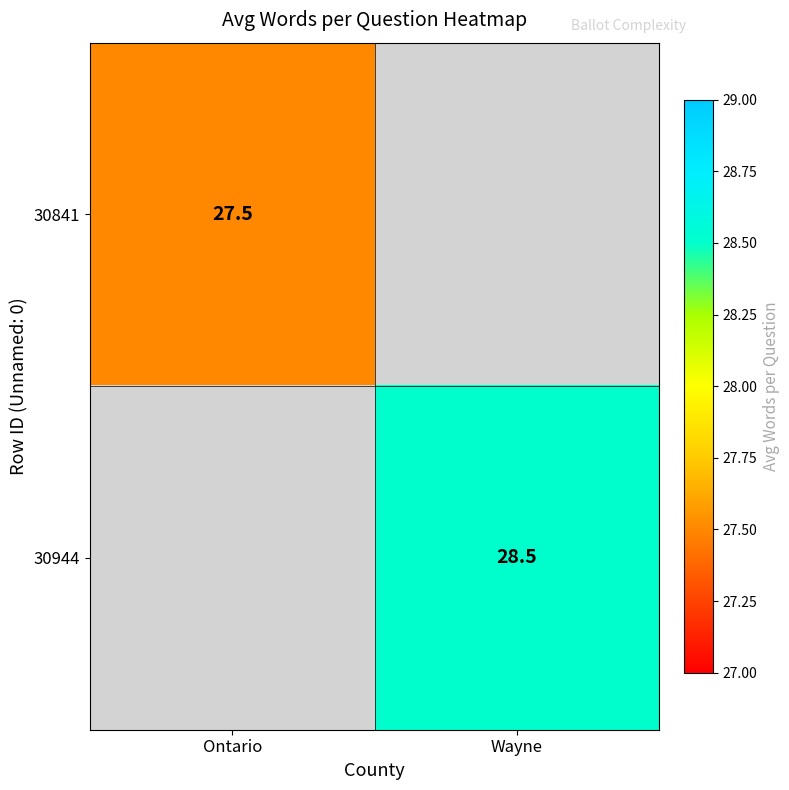

The 30944 series shows 9.9 at Wayne. True or false?

False